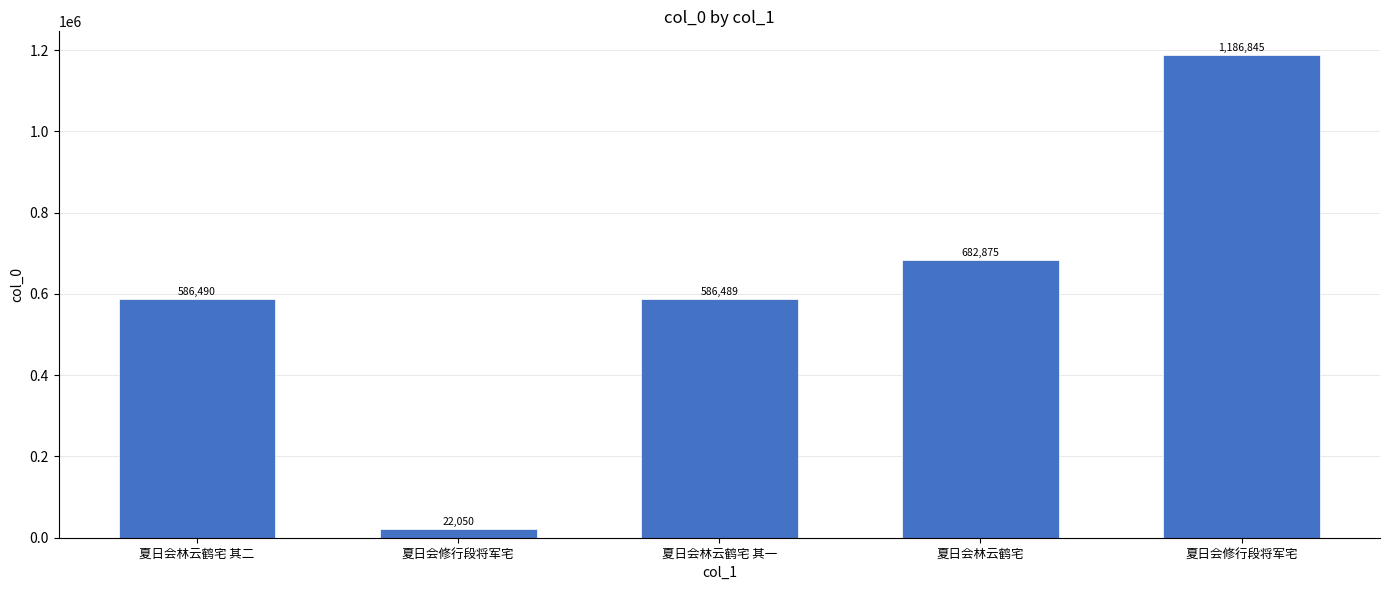

Are the bars horizontal?

No